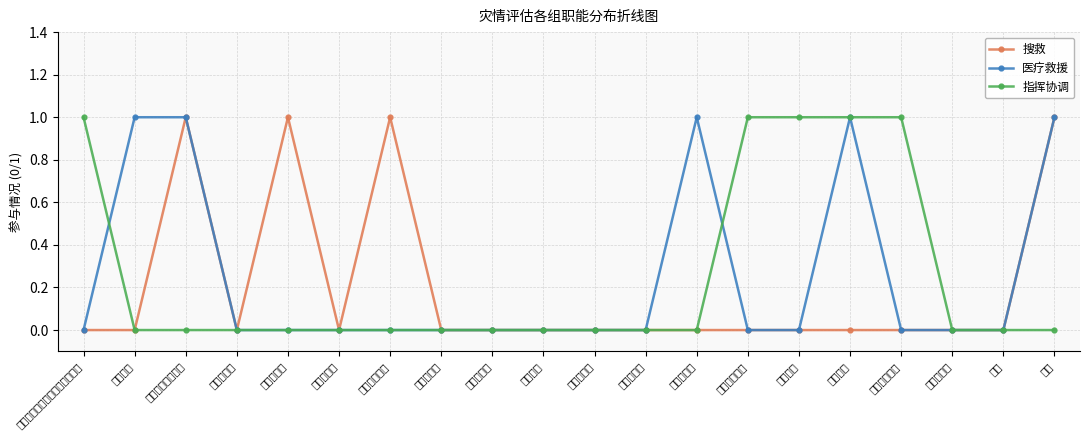

At which category is the sum across all series the highest?

灾难医学救援队伍